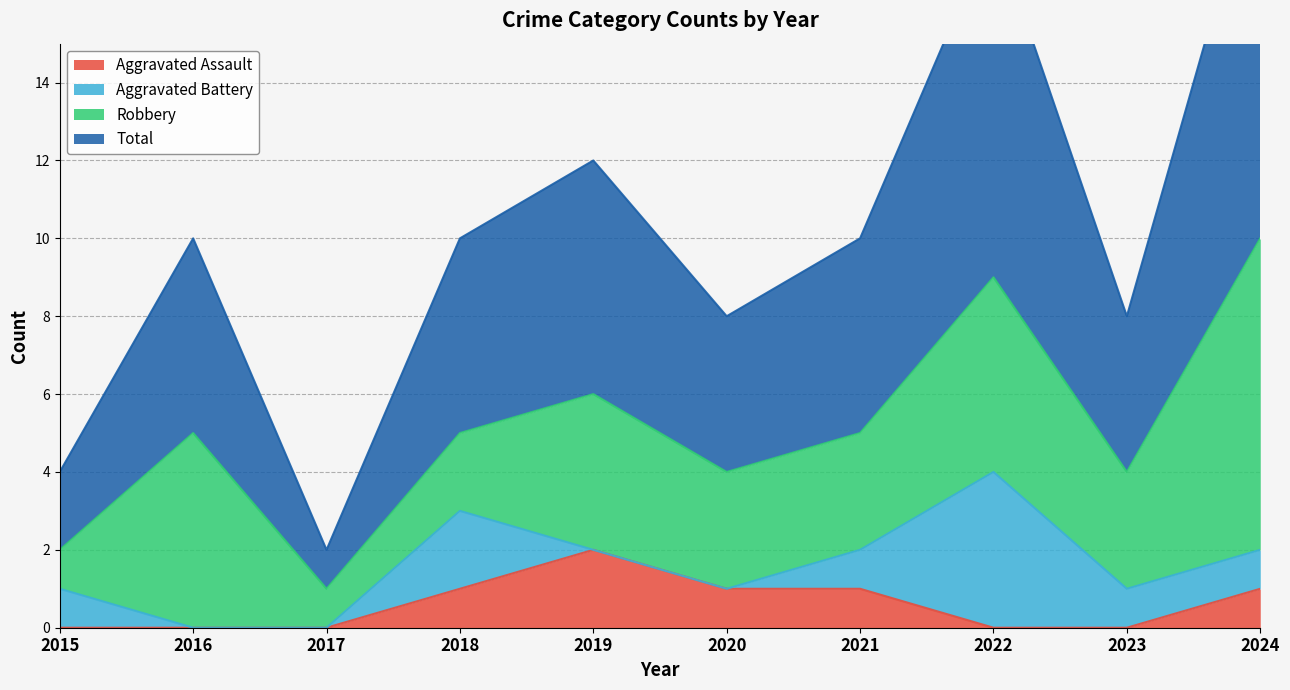

What is the sum of all Total values?

51